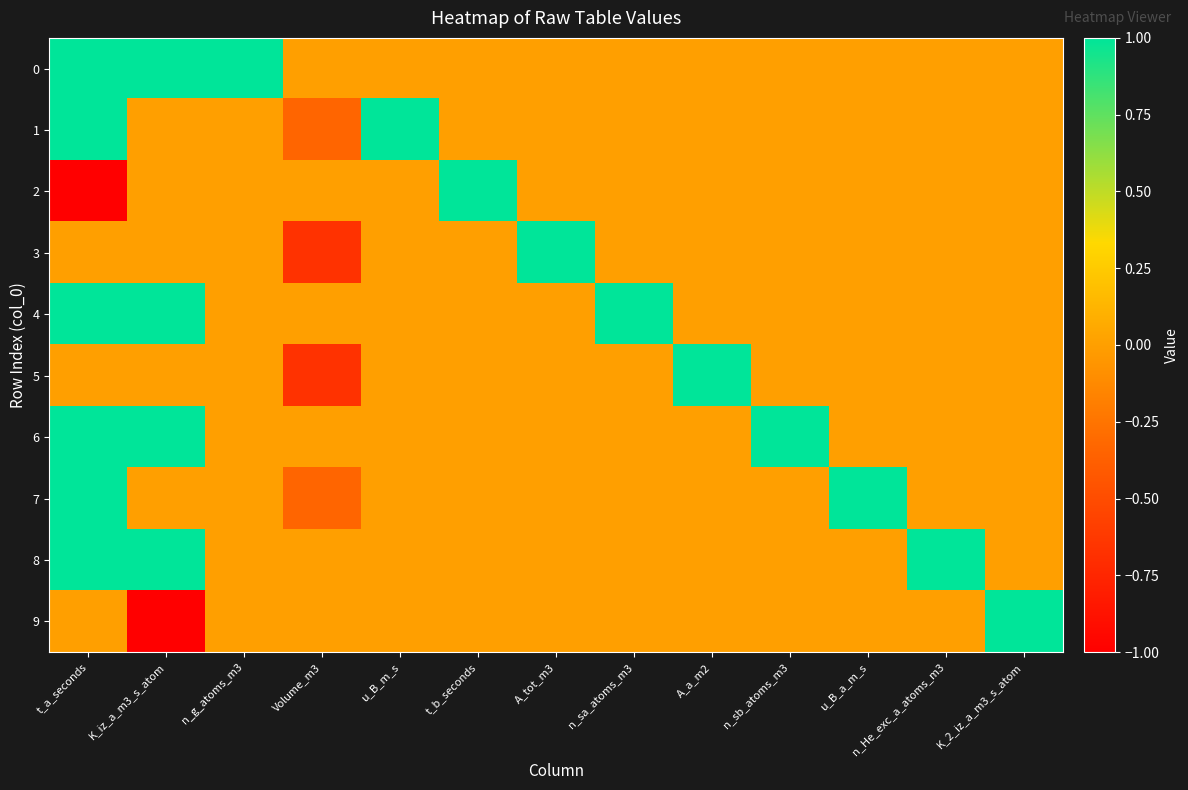

What is the spread (max minus min) of values at u_B_m_s?

1.0